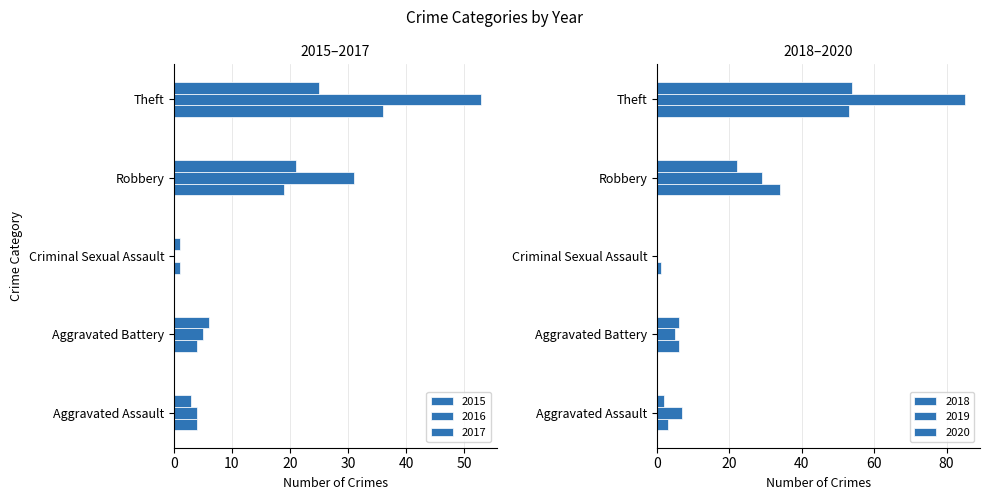

List the series in order of their peak value, lowest first.

2017, 2015, 2016, 2018, 2020, 2019